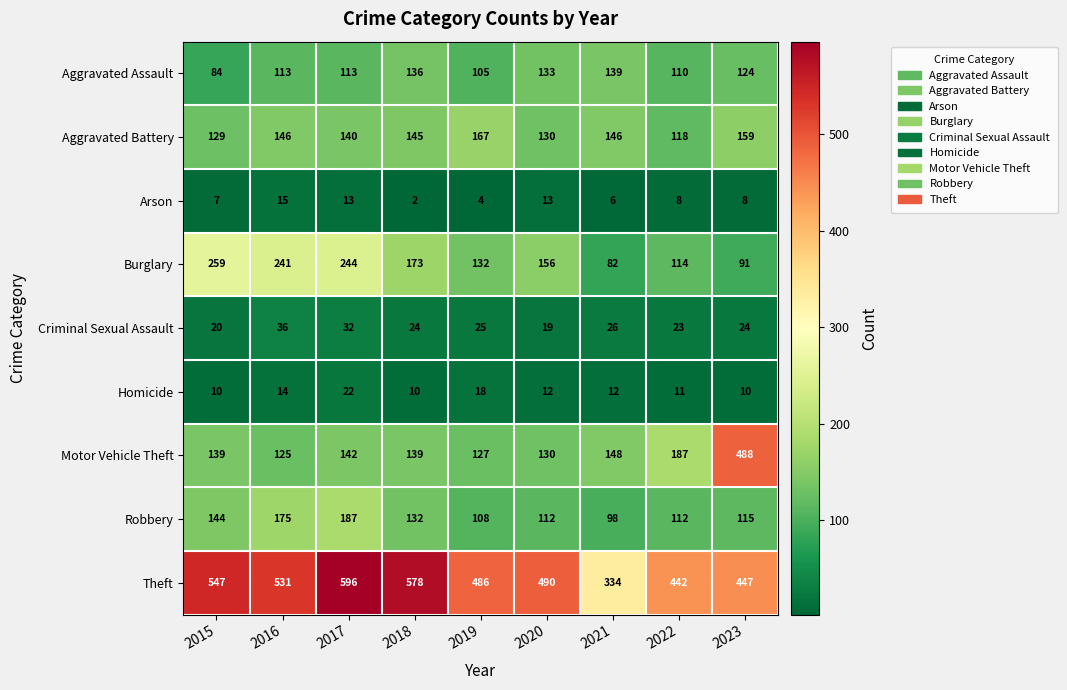

The Theft series shows 447 at 2023. True or false?

True